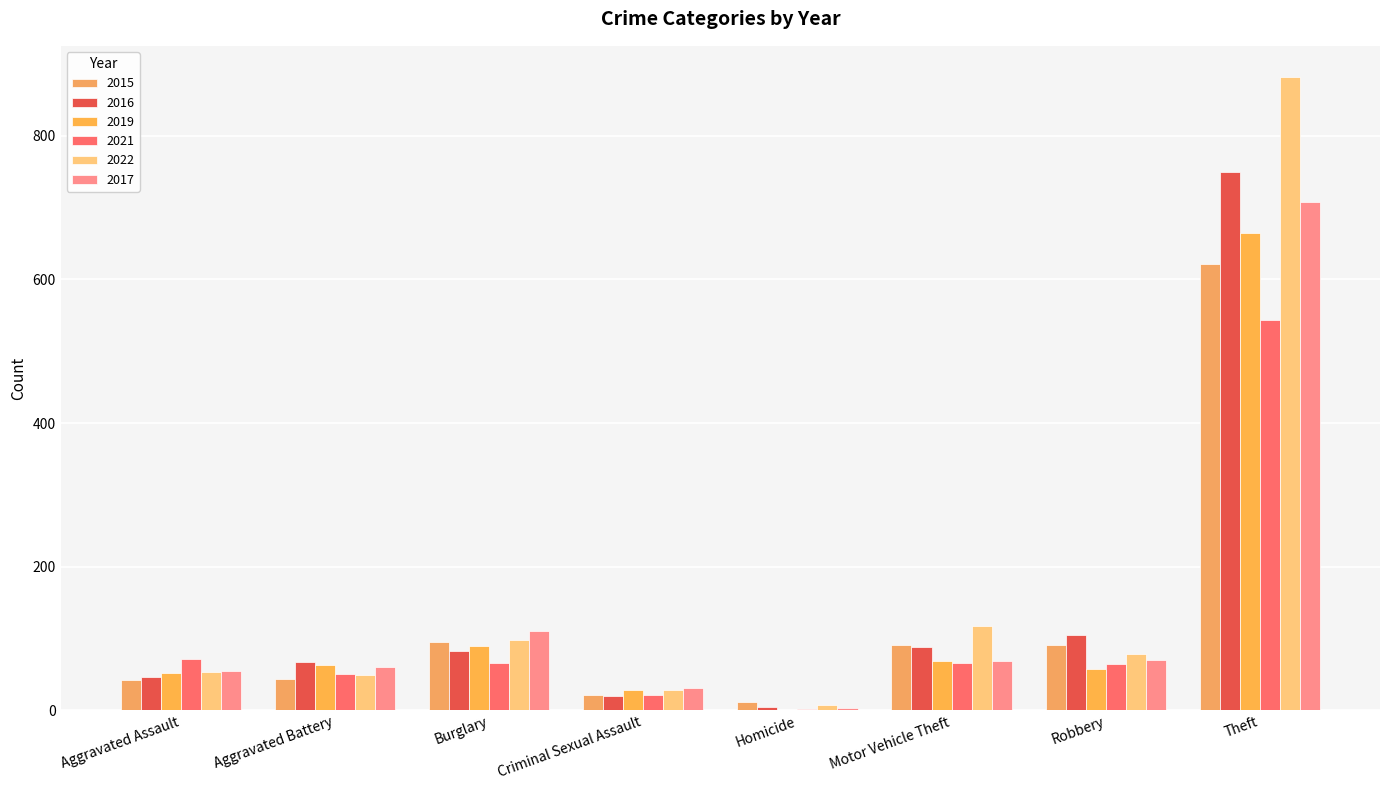

Count the number of categories in the chart.

8